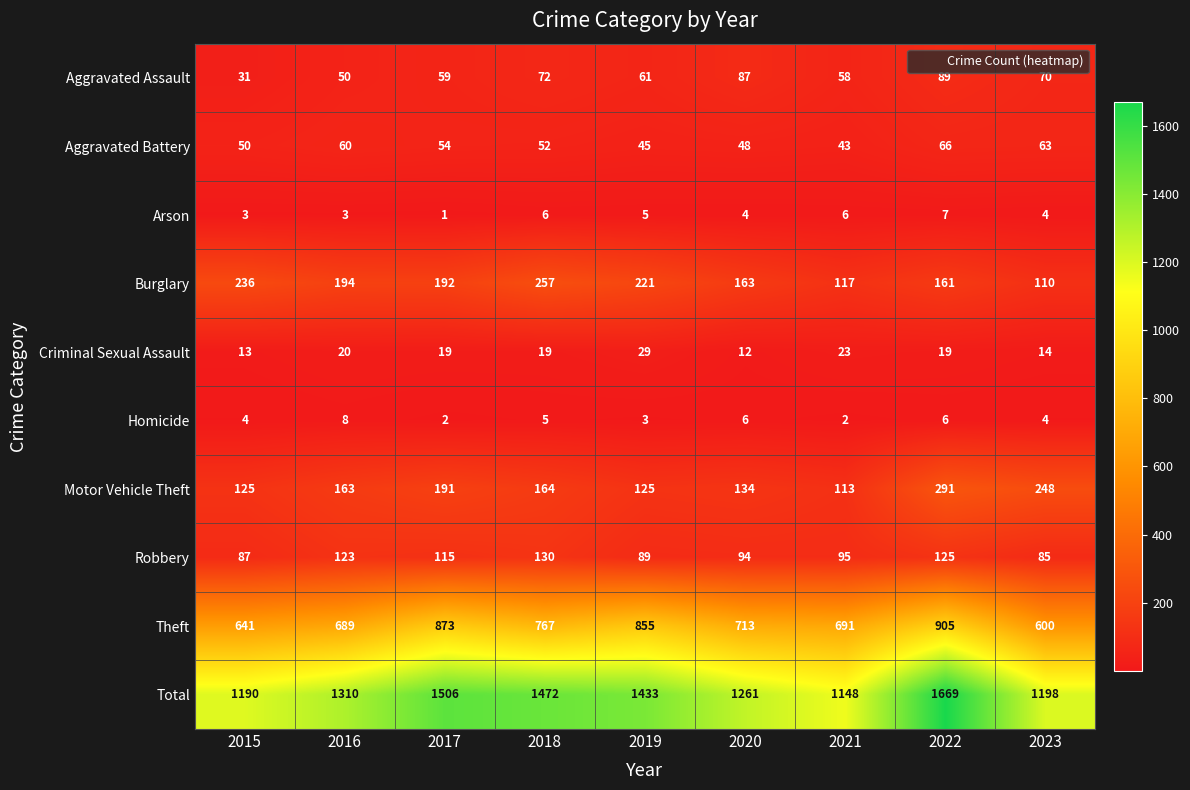

Where does the Theft series first go above 713?

2017